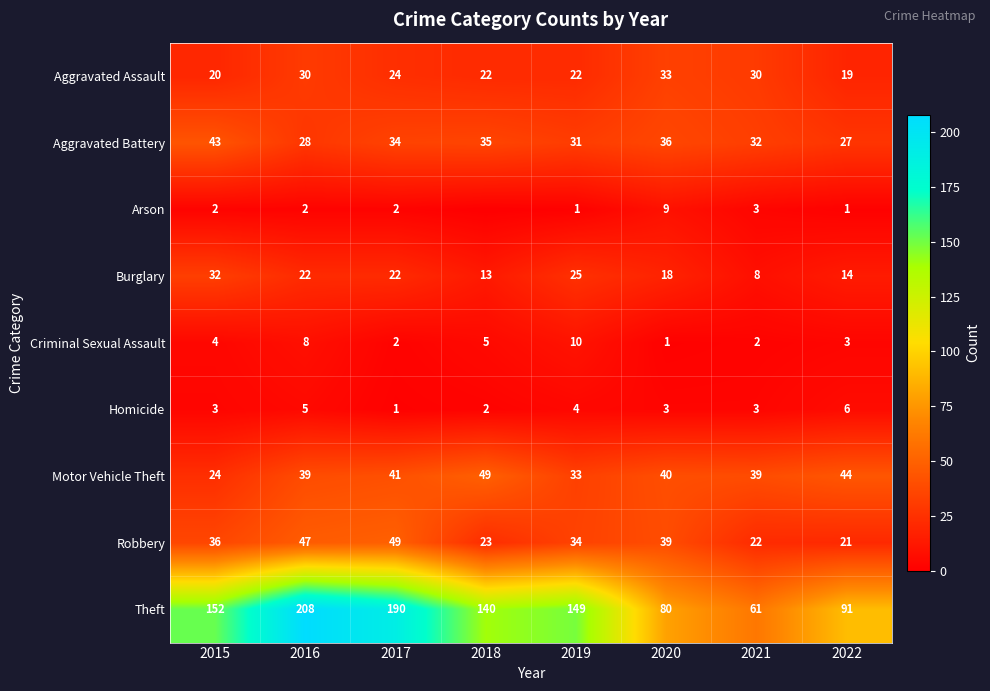

What is the greatest value displayed?

208